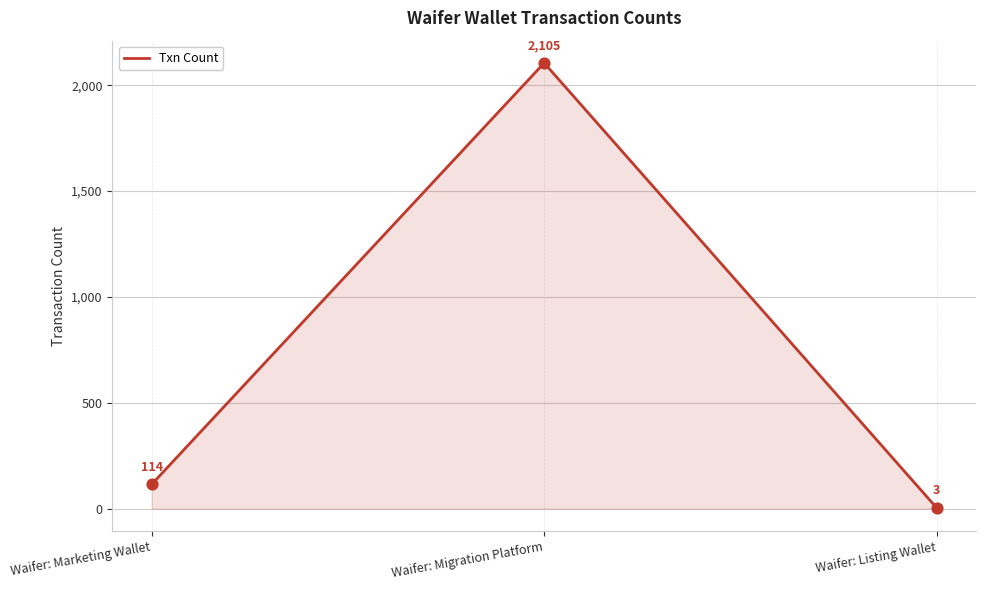

What is the change in value from Waifer: Migration Platform to Waifer: Listing Wallet?

-2102